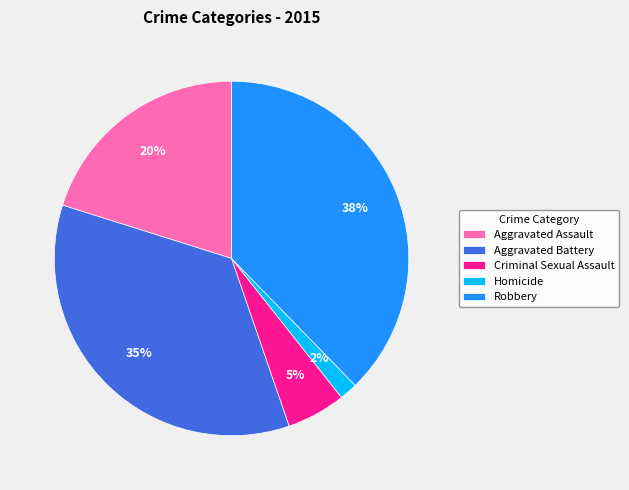

Which has a higher value, Homicide or Criminal Sexual Assault?

Criminal Sexual Assault